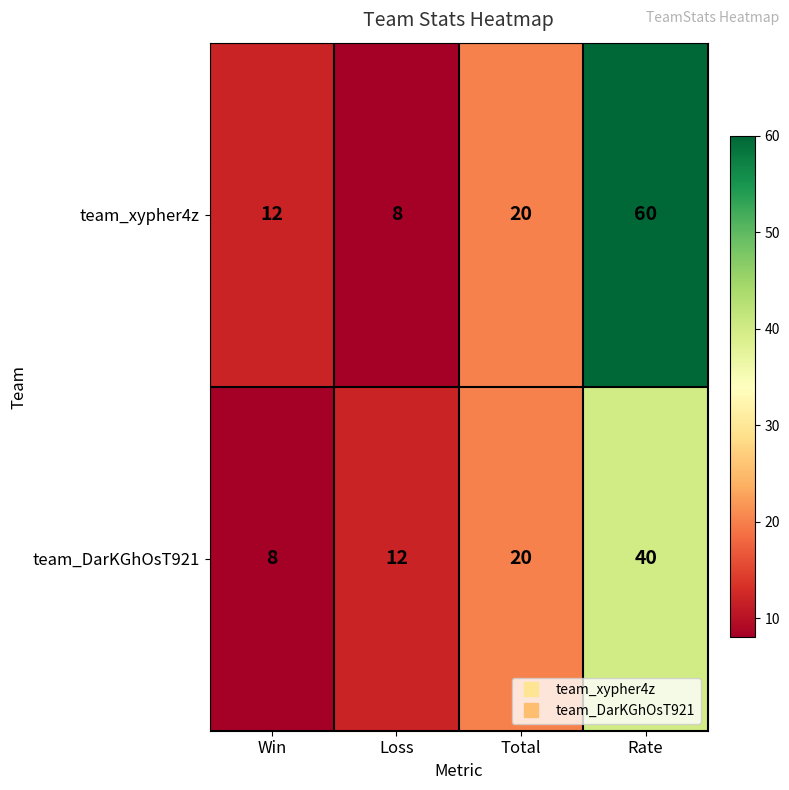

Reading right to left, list all the values displayed in this chart.

team_xypher4z: Rate=60	Total=20	Loss=8	Win=12
team_DarKGhOsT921: Rate=40	Total=20	Loss=12	Win=8